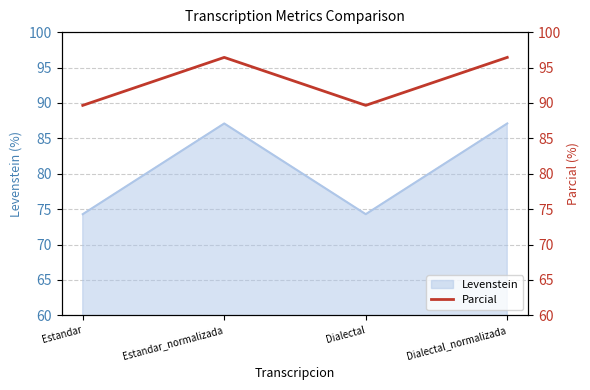

How many lines are shown in the chart?

1